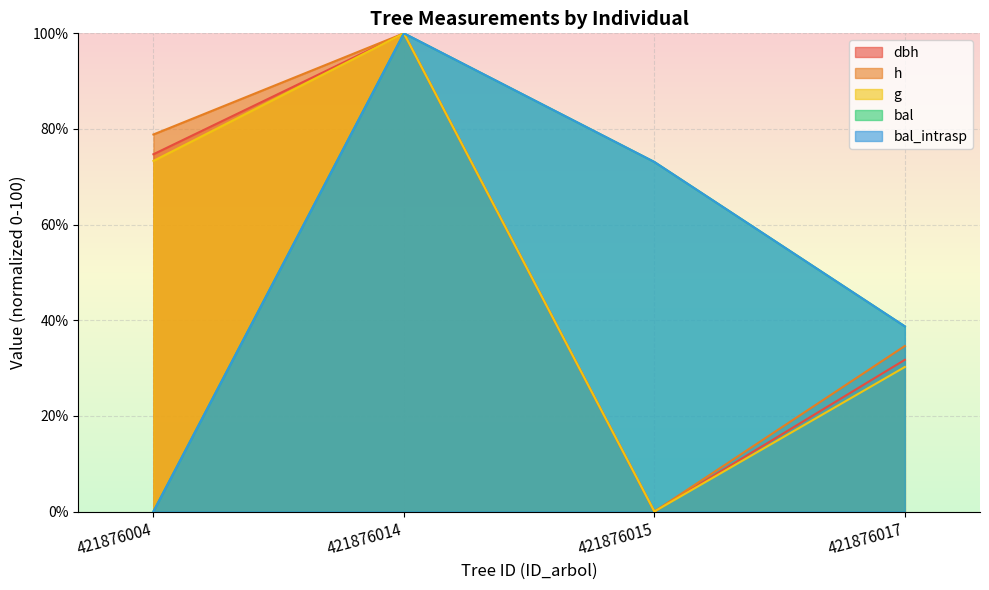

List the labels in order of bal_intrasp value, smallest first.

421876004, 421876017, 421876015, 421876014